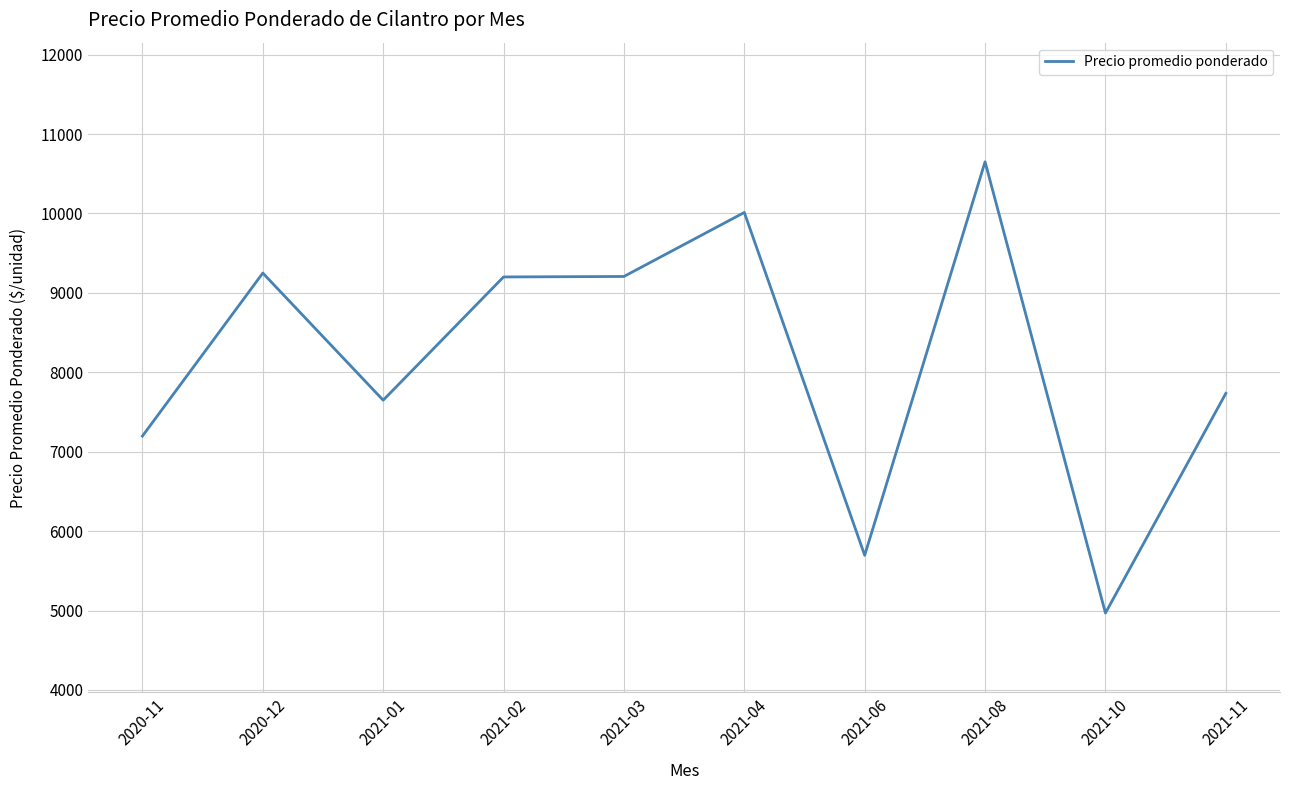

At which category does the data reach its first local peak?

2020-12